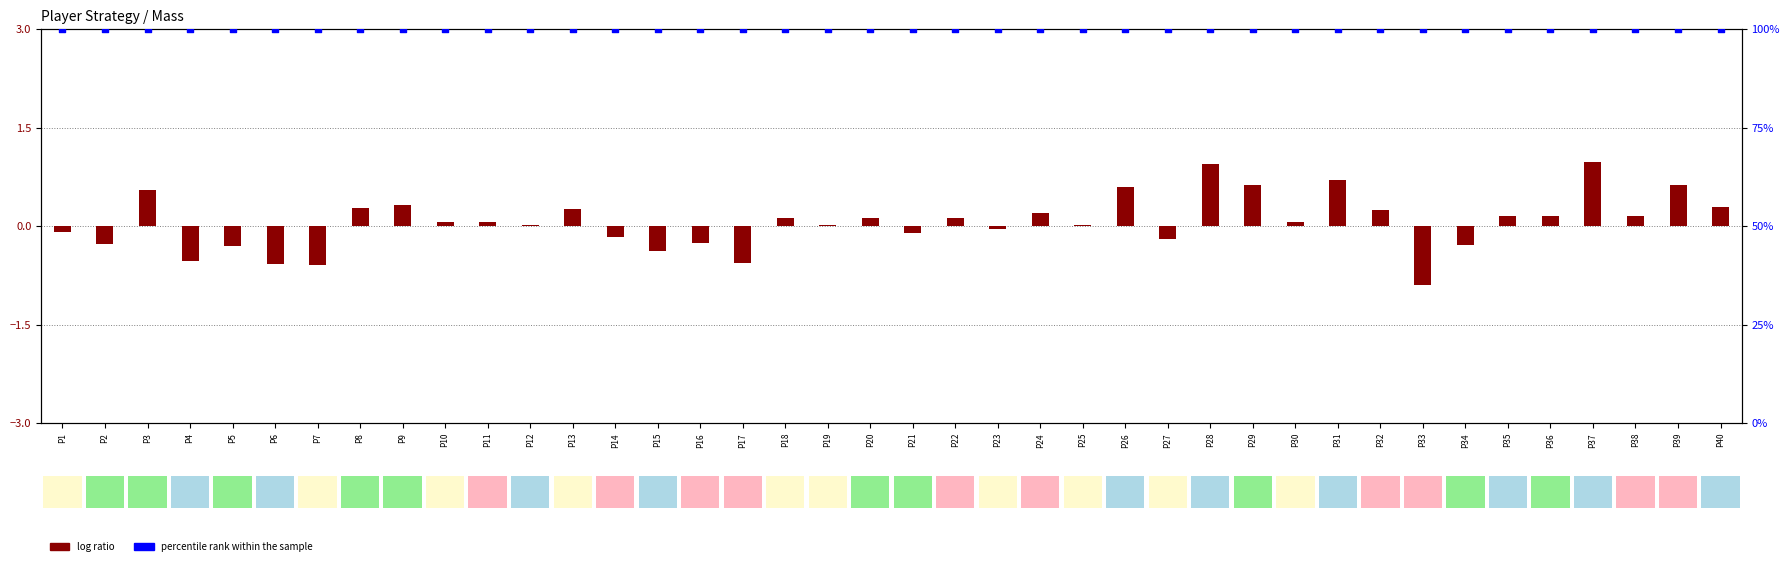

At how many categories does at least one series exceed 41?

40